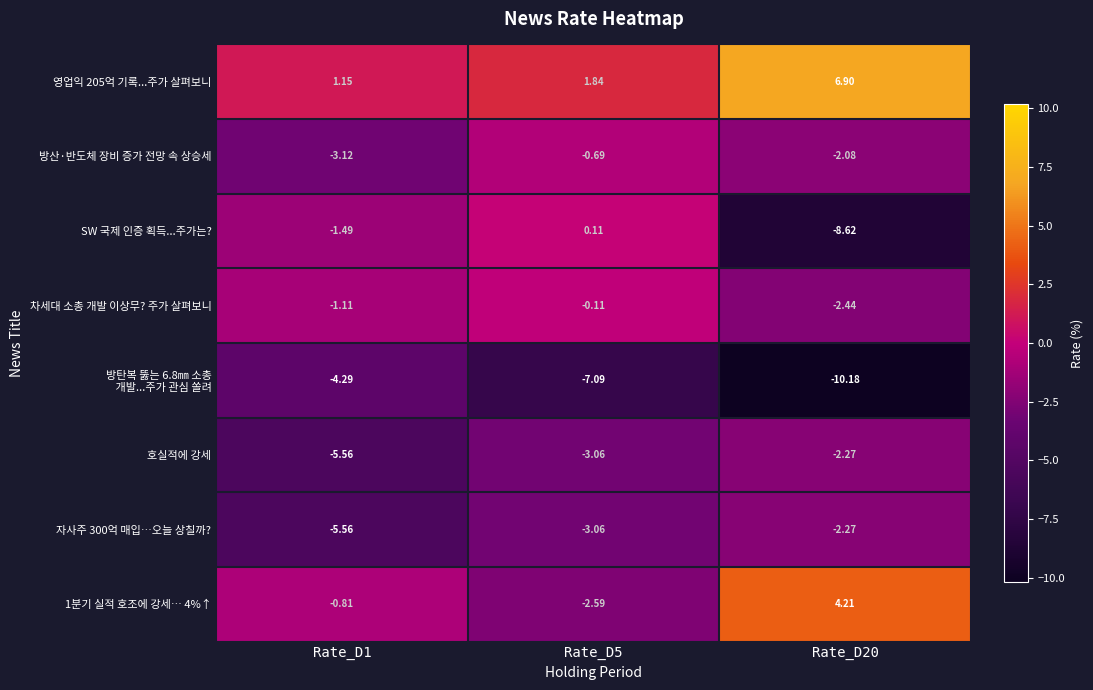

Is the value of SW 국제 인증 획득...주가는? at Rate_D5 greater than the value of 자사주 300억 매입…오늘 상칠까? at Rate_D5?

Yes